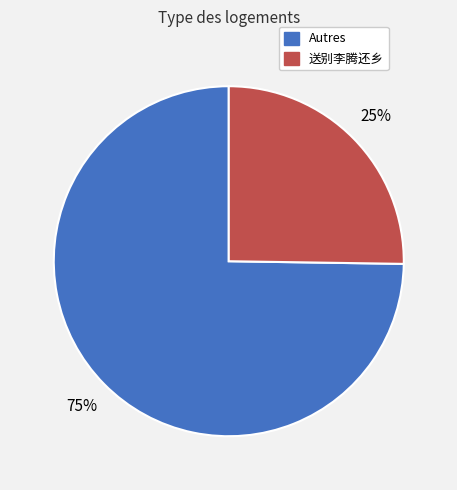

To the nearest percent, what is the average slice percentage?

50%